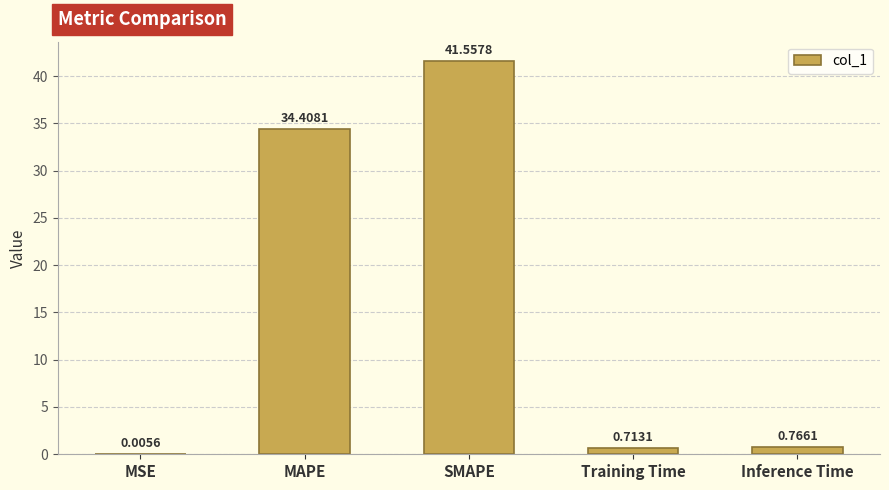

Which category has the highest value across all series?

SMAPE